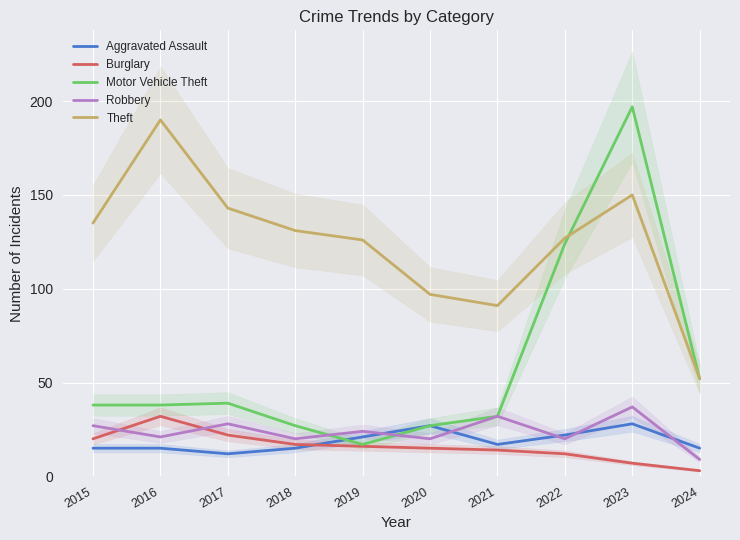

At which label is Burglary closest to 17?

2018